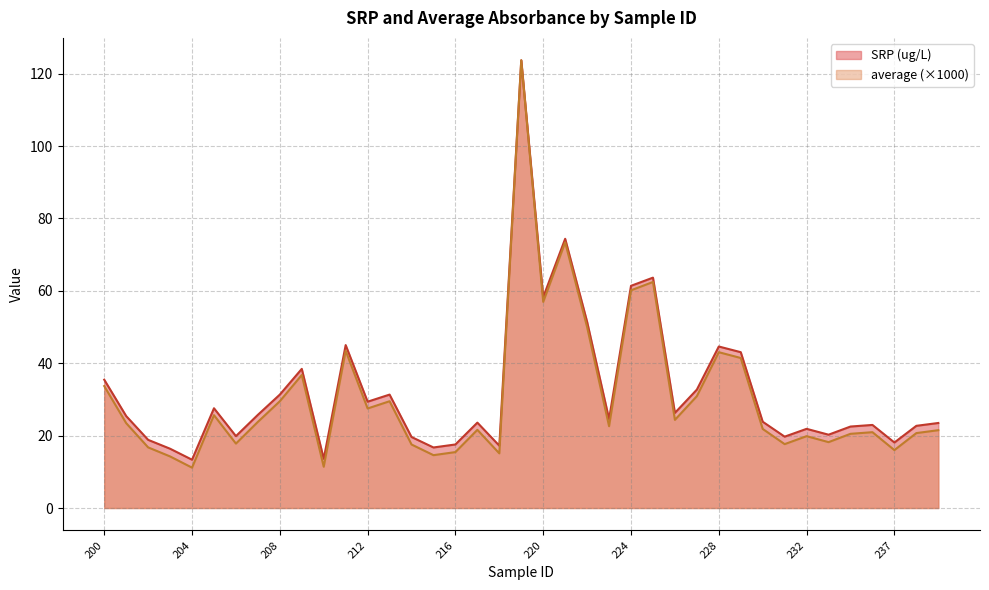

Rank the series at 234 from highest to lowest value.

SRP (ug/L), average